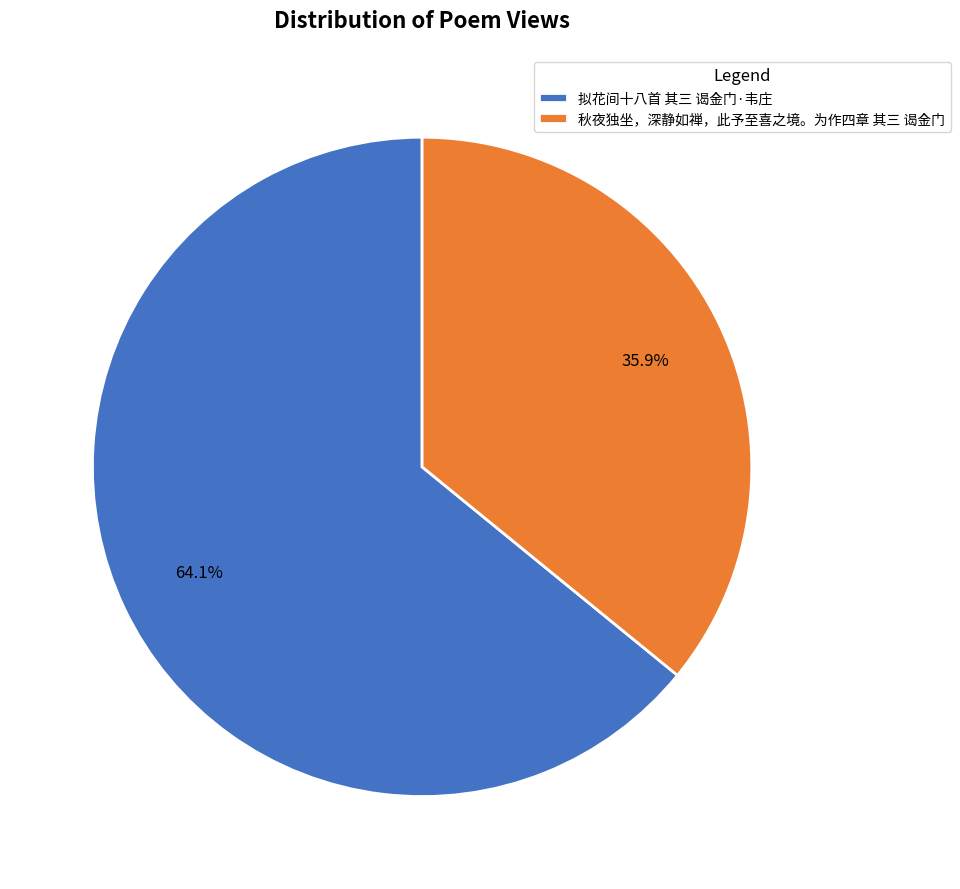

The 秋夜独坐，深静如禅，此予至喜之境。为作四章 其三 谒金门 slice represents 36% of the pie. True or false?

True